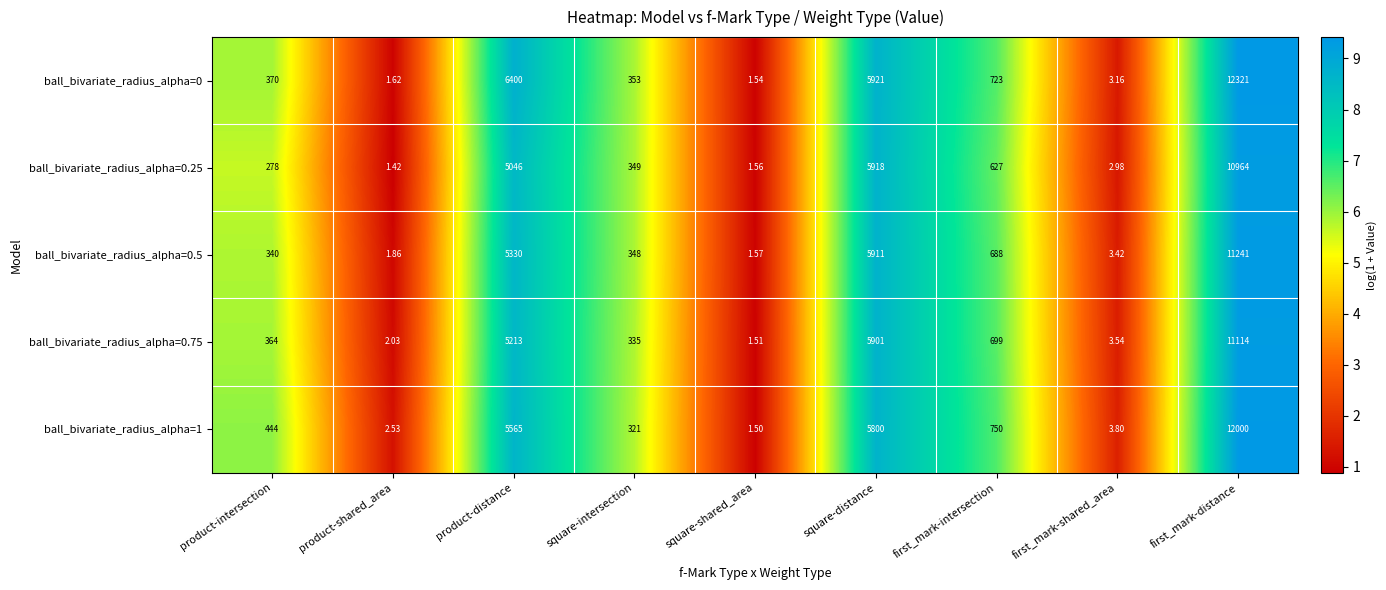

What is the maximum value shown in the chart?

12321.0